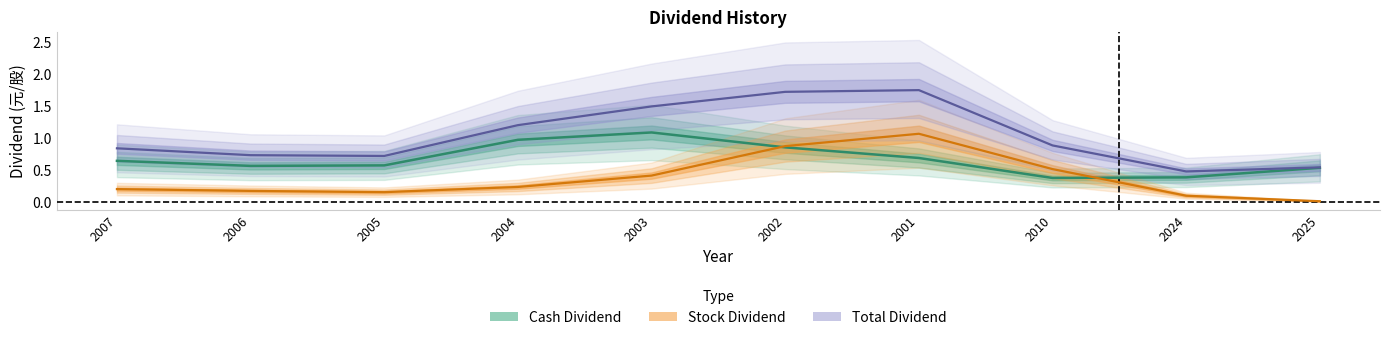

At how many categories does at least one series exceed 0?

10